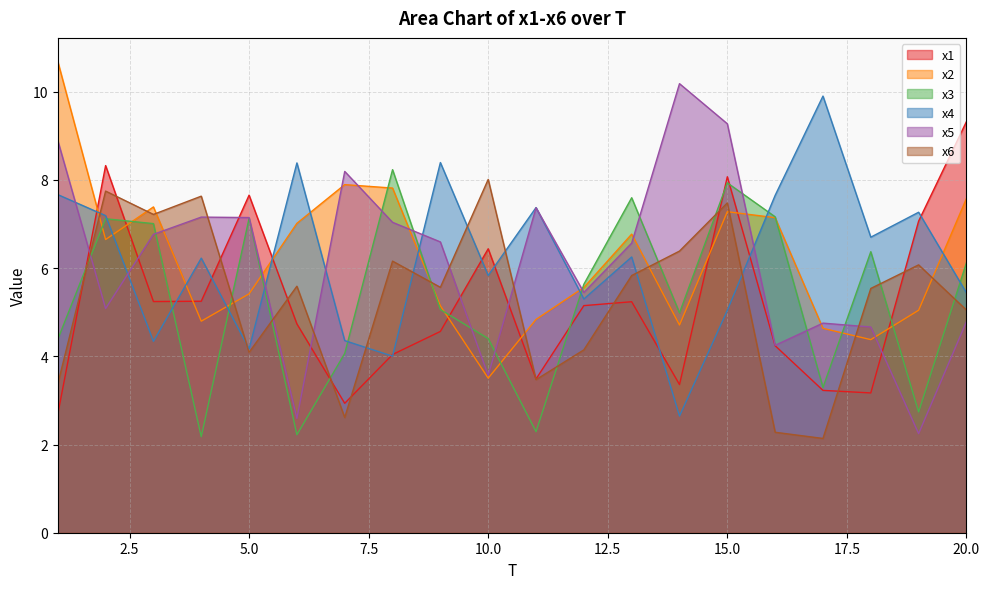

How many data points in x2 are above 6?

10